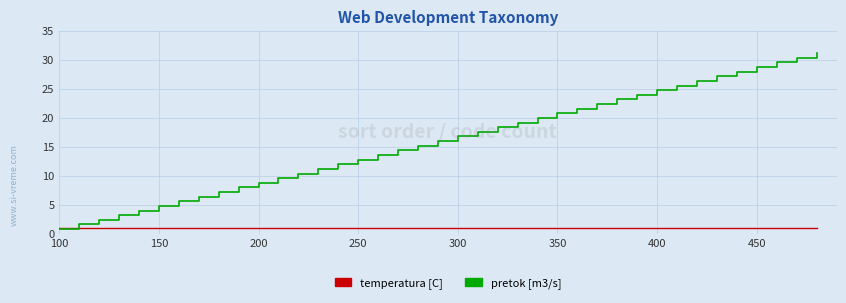

Which series has the largest total across all categories?

pretok [m3/s]